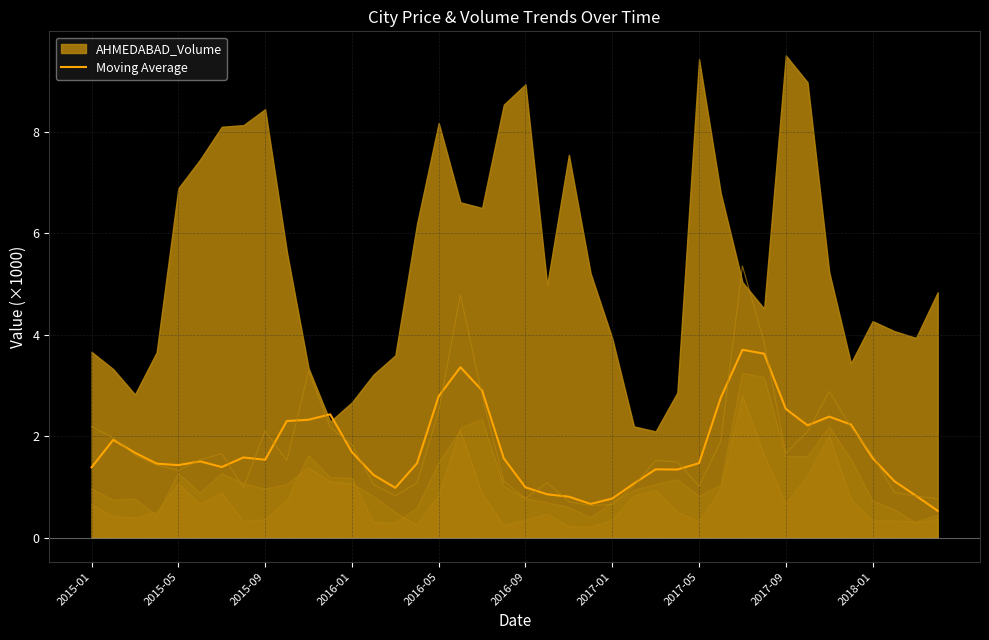

What is the sum of all values?

69.6